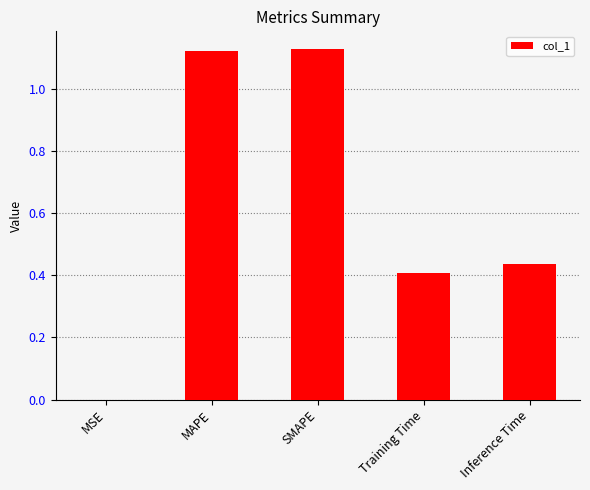

What is the sum of all values?

3.1